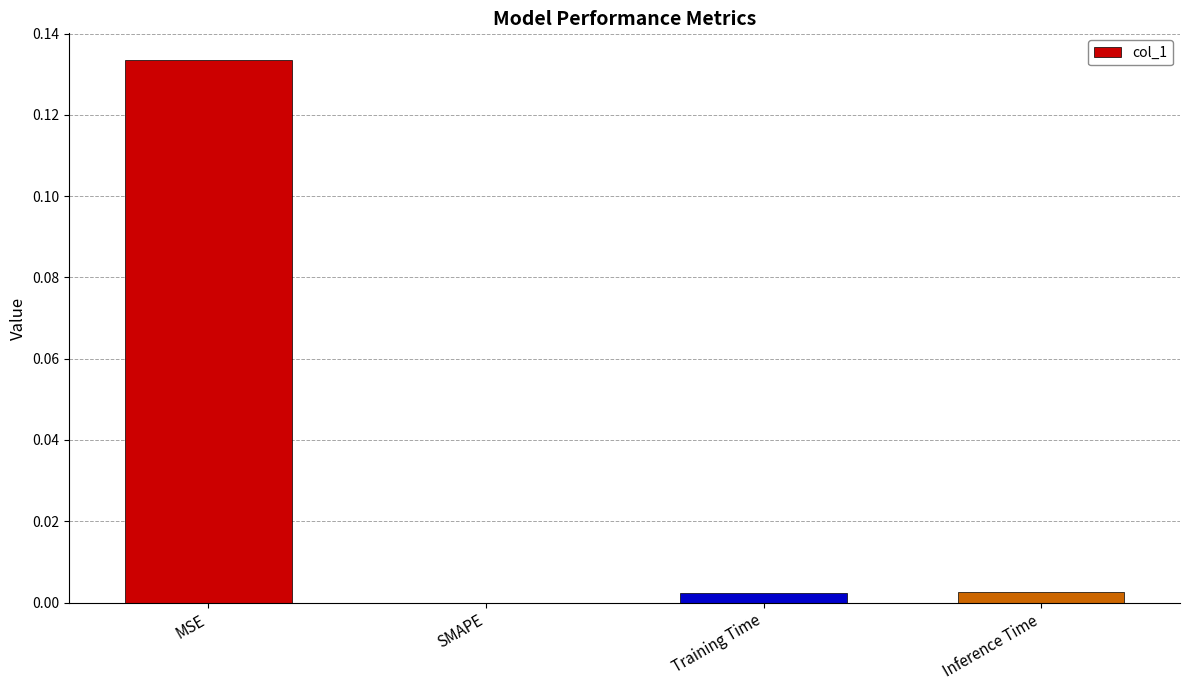

At which category does the chart reach its peak across all series?

MSE